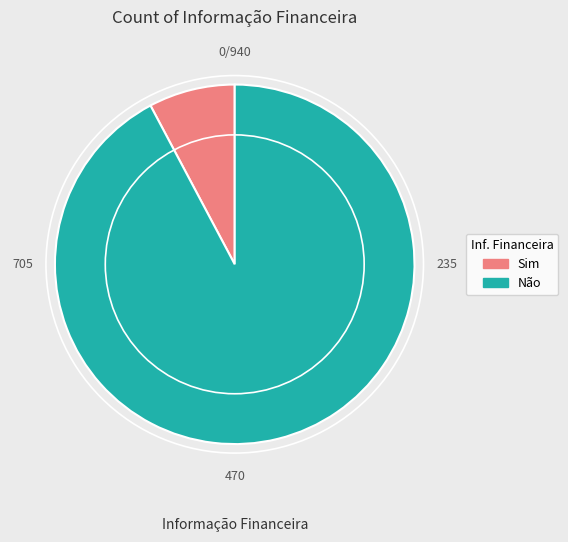

Which slice is the smallest?

Sim